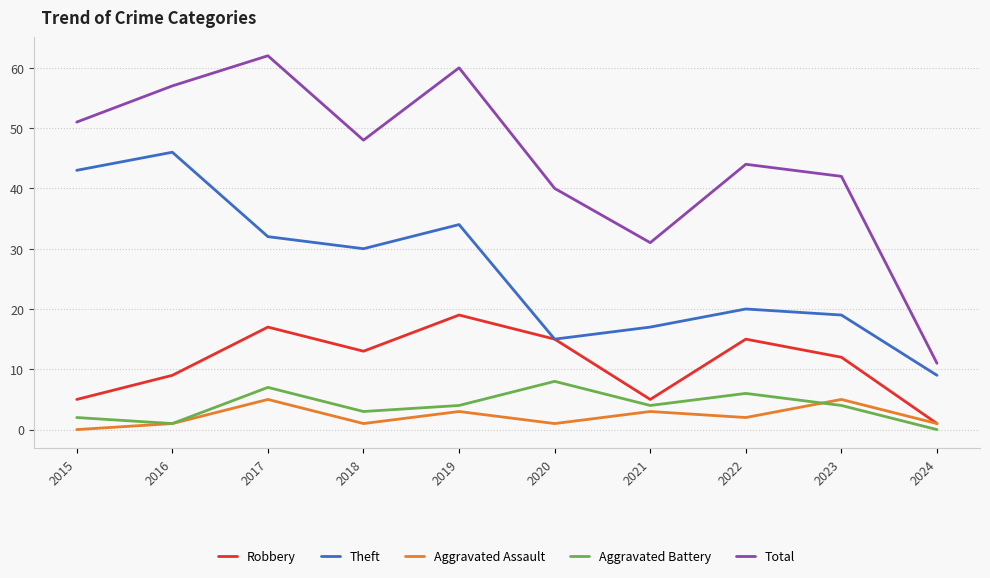

Which series changed the most between 2015 and 2024?

Total